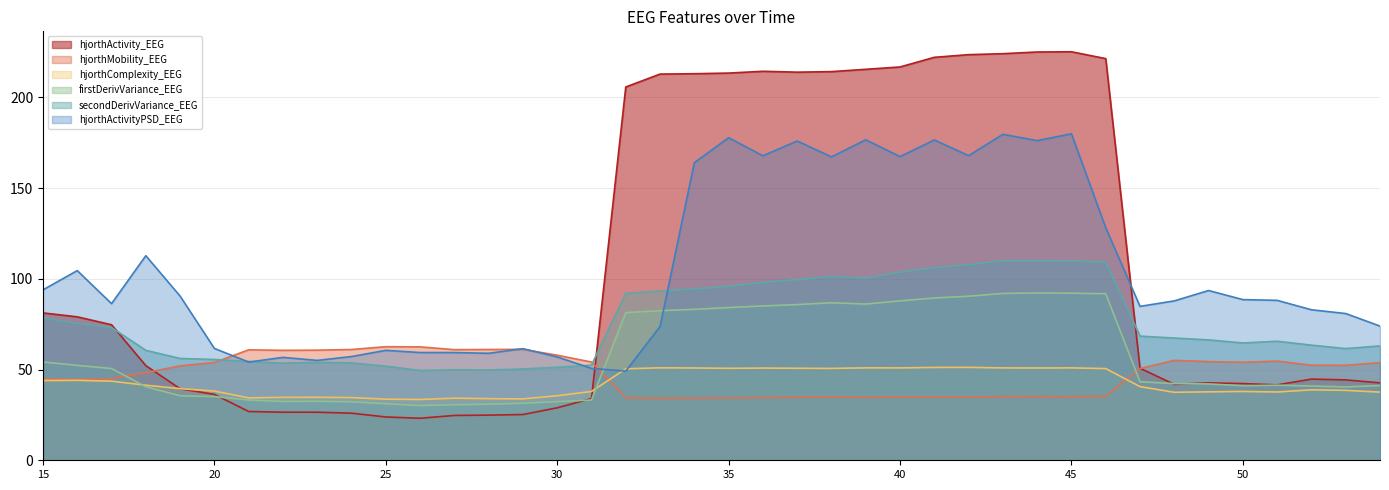

True or false: hjorthActivity_EEG has a value of 225.1 at 45.

True